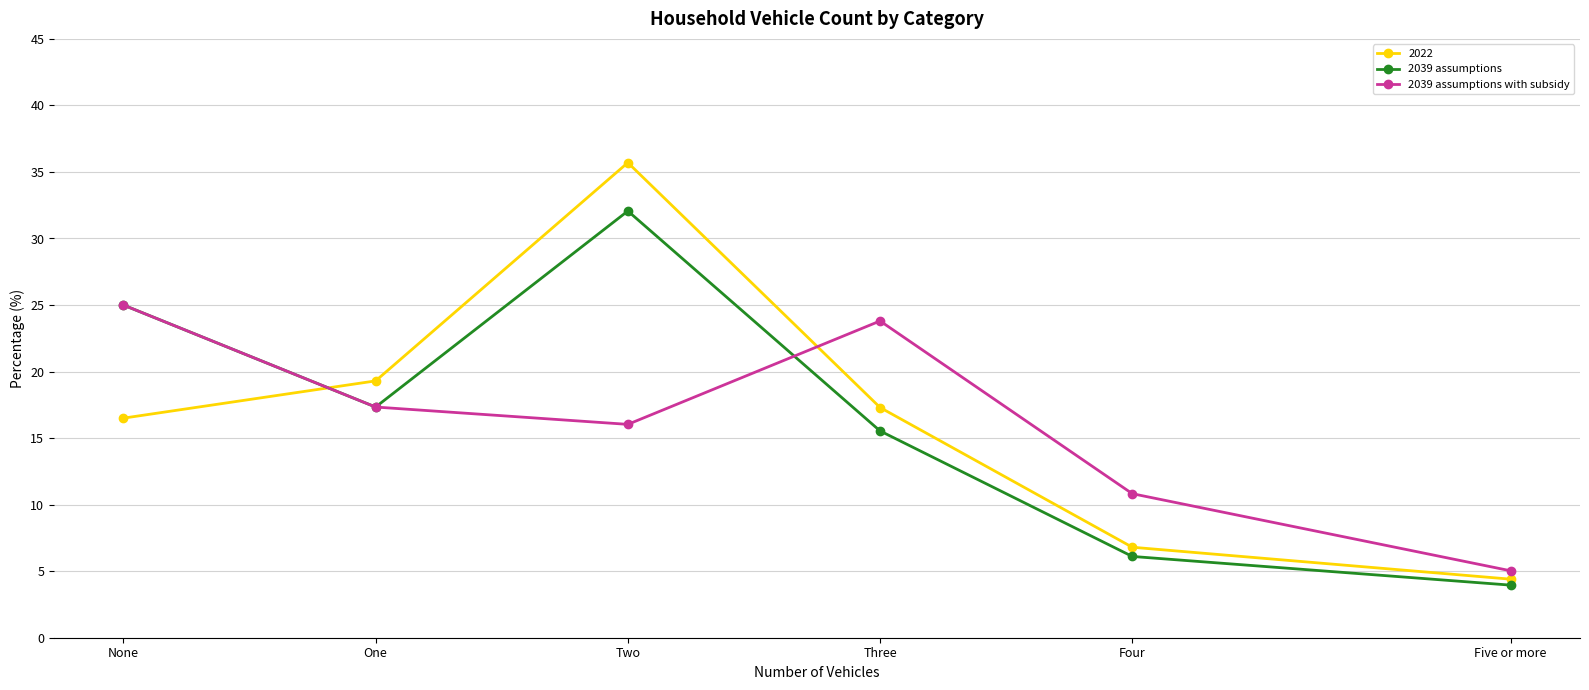

List the labels in order of 2039 assumptions with subsidy value, smallest first.

Five or more, Four, Two, One, Three, None